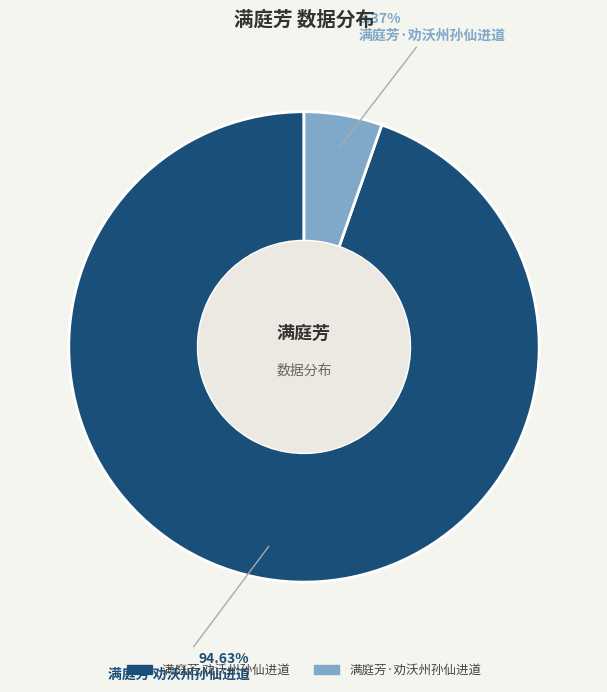

Is 满庭芳 劝沃州孙仙进道 the majority of the pie?

Yes